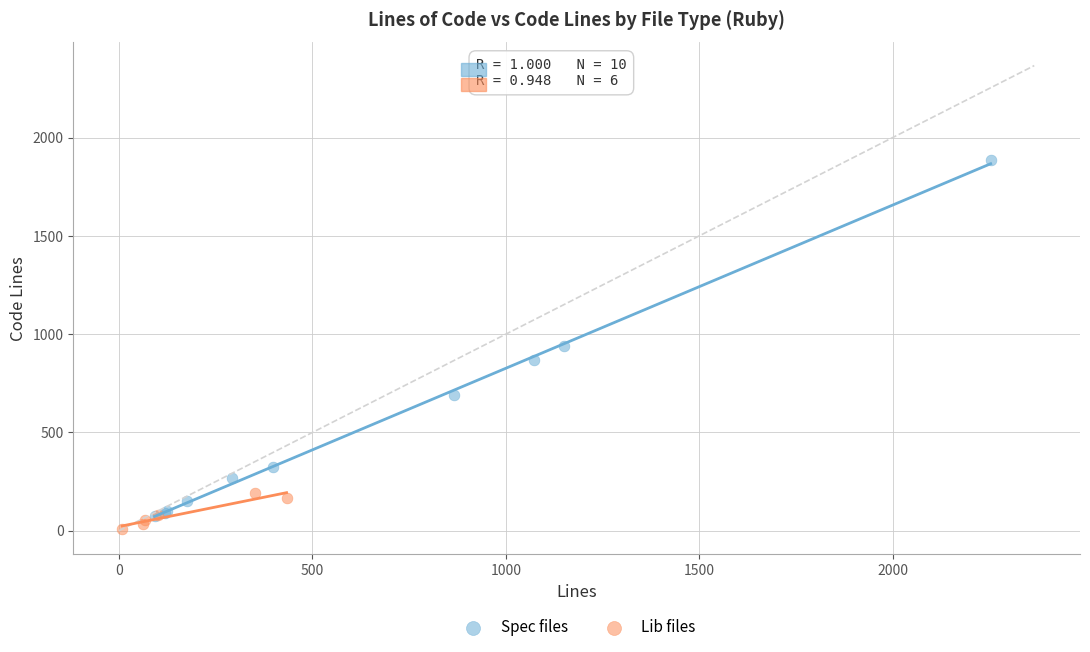

Which series has the widest spread of Y values?

Spec files